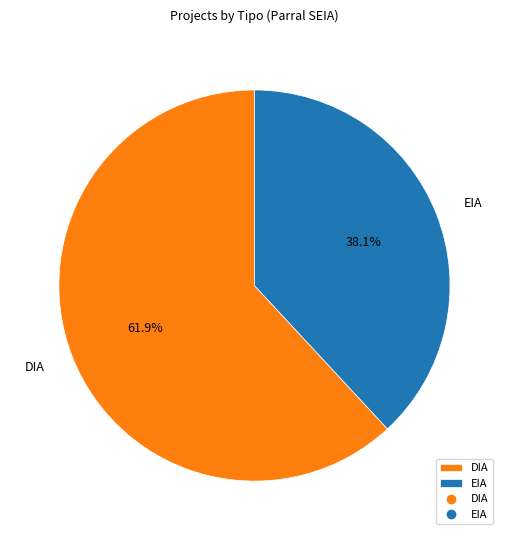

Approximately how many times larger is the value at DIA compared to EIA?

1.6